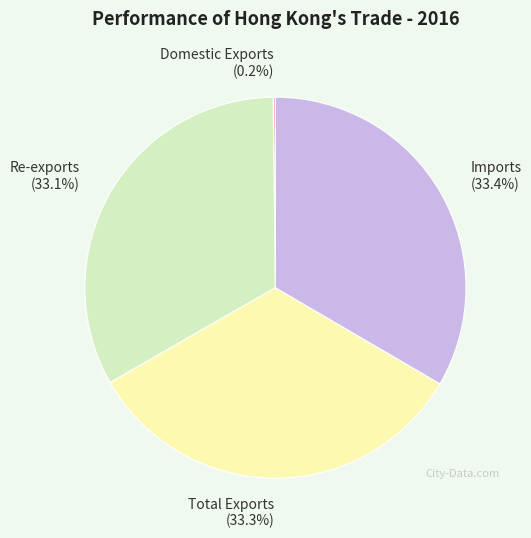

Is there any slice that represents more than half of the pie?

No